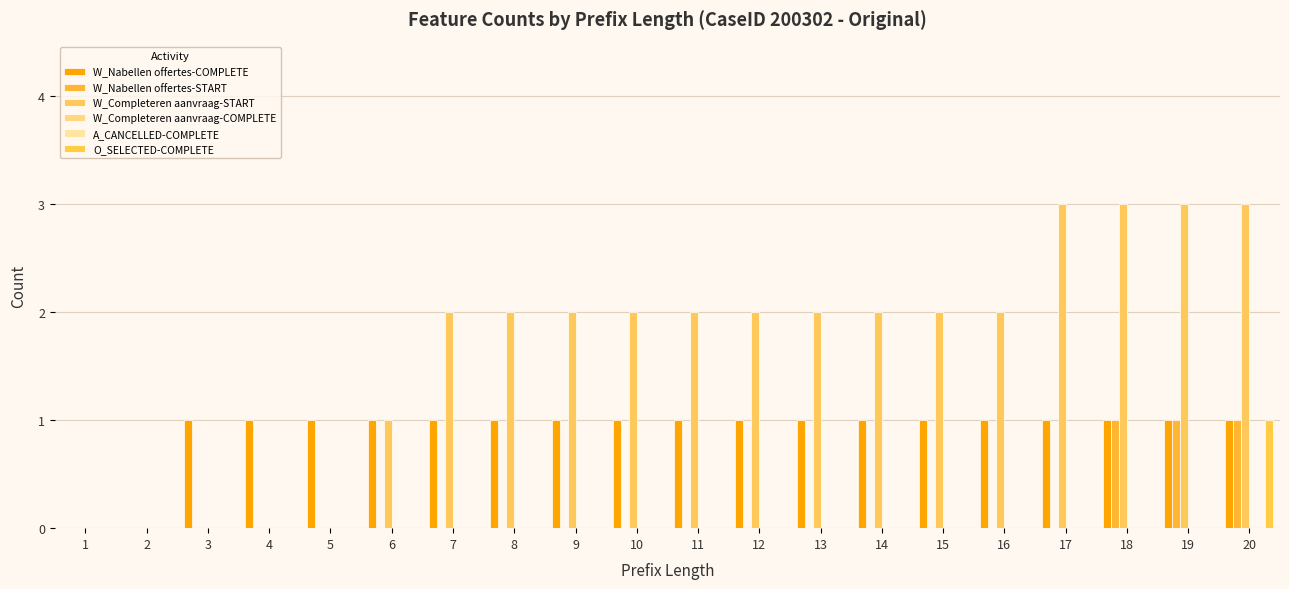

Reading left to right, transcribe all the data shown in this chart.

W_Nabellen offertes-COMPLETE: 1=0	2=0	3=1	4=1	5=1	6=1	7=1	8=1	9=1	10=1	11=1	12=1	13=1	14=1	15=1	16=1	17=1	18=1	19=1	20=1
W_Nabellen offertes-START: 1=0	2=0	3=0	4=0	5=0	6=0	7=0	8=0	9=0	10=0	11=0	12=0	13=0	14=0	15=0	16=0	17=0	18=1	19=1	20=1
W_Completeren aanvraag-START: 1=0	2=0	3=0	4=0	5=0	6=1	7=2	8=2	9=2	10=2	11=2	12=2	13=2	14=2	15=2	16=2	17=3	18=3	19=3	20=3
W_Completeren aanvraag-COMPLETE: 1=0	2=0	3=0	4=0	5=0	6=0	7=0	8=0	9=0	10=0	11=0	12=0	13=0	14=0	15=0	16=0	17=0	18=0	19=0	20=0
A_CANCELLED-COMPLETE: 1=0	2=0	3=0	4=0	5=0	6=0	7=0	8=0	9=0	10=0	11=0	12=0	13=0	14=0	15=0	16=0	17=0	18=0	19=0	20=0
O_SELECTED-COMPLETE: 1=0	2=0	3=0	4=0	5=0	6=0	7=0	8=0	9=0	10=0	11=0	12=0	13=0	14=0	15=0	16=0	17=0	18=0	19=0	20=1